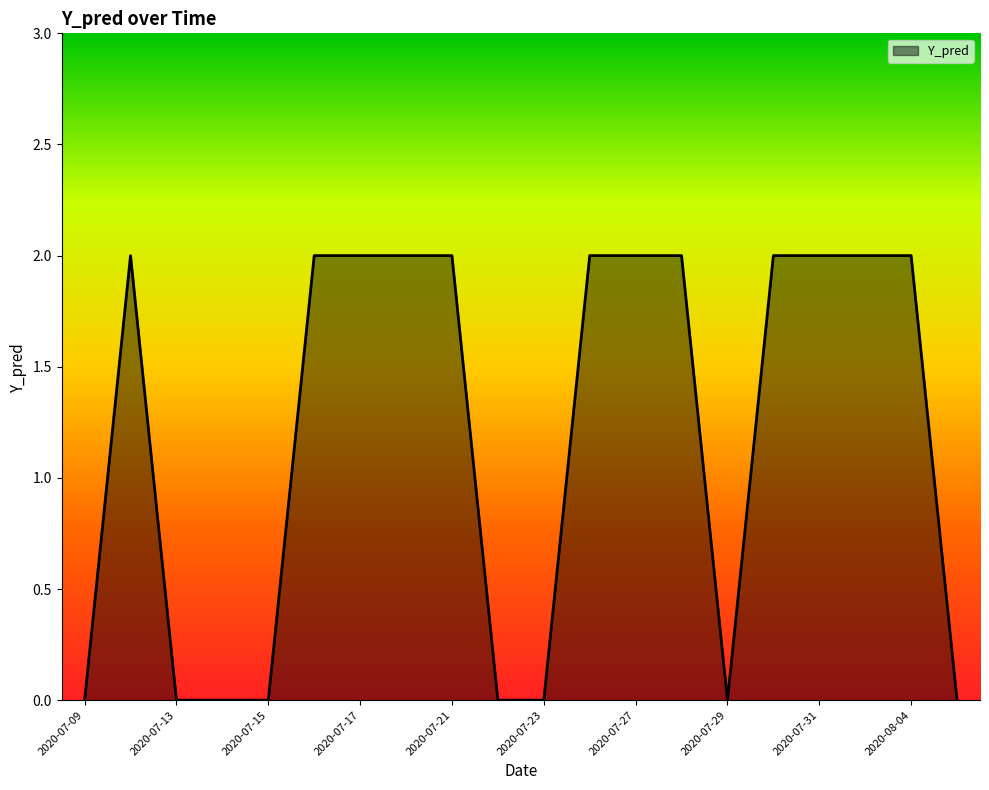

Does the chart display data point markers on the line(s)?

No